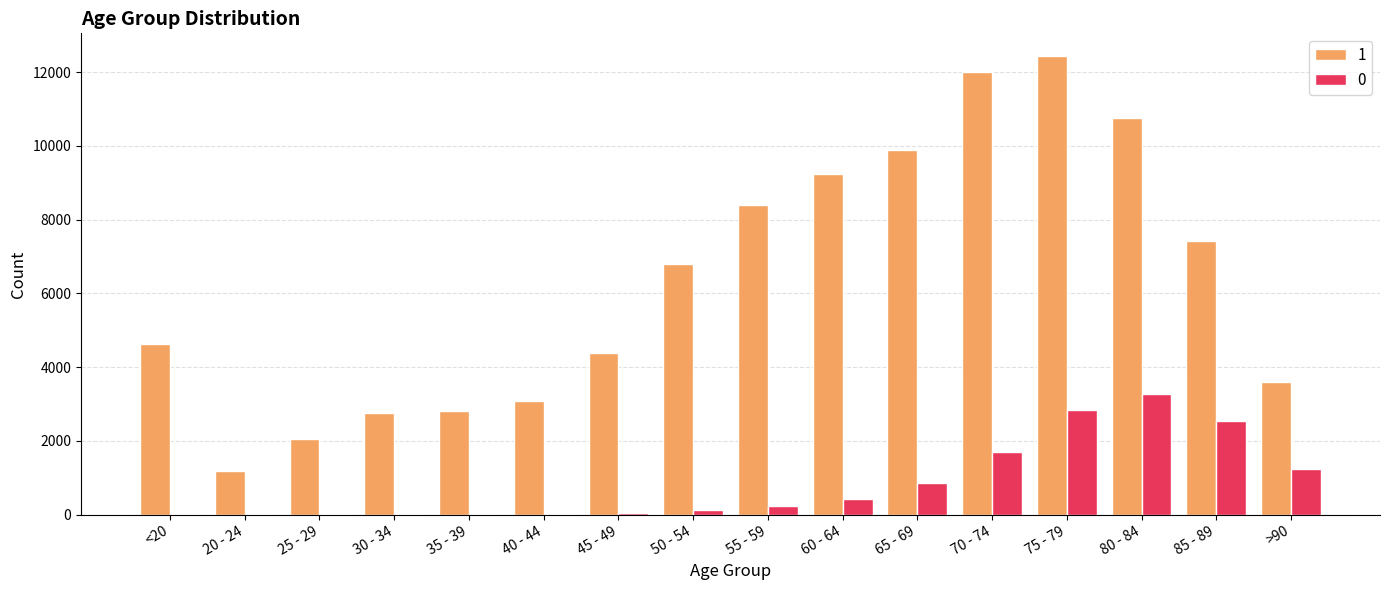

True or false: 0 has a value of 227 at 55 - 59.

True